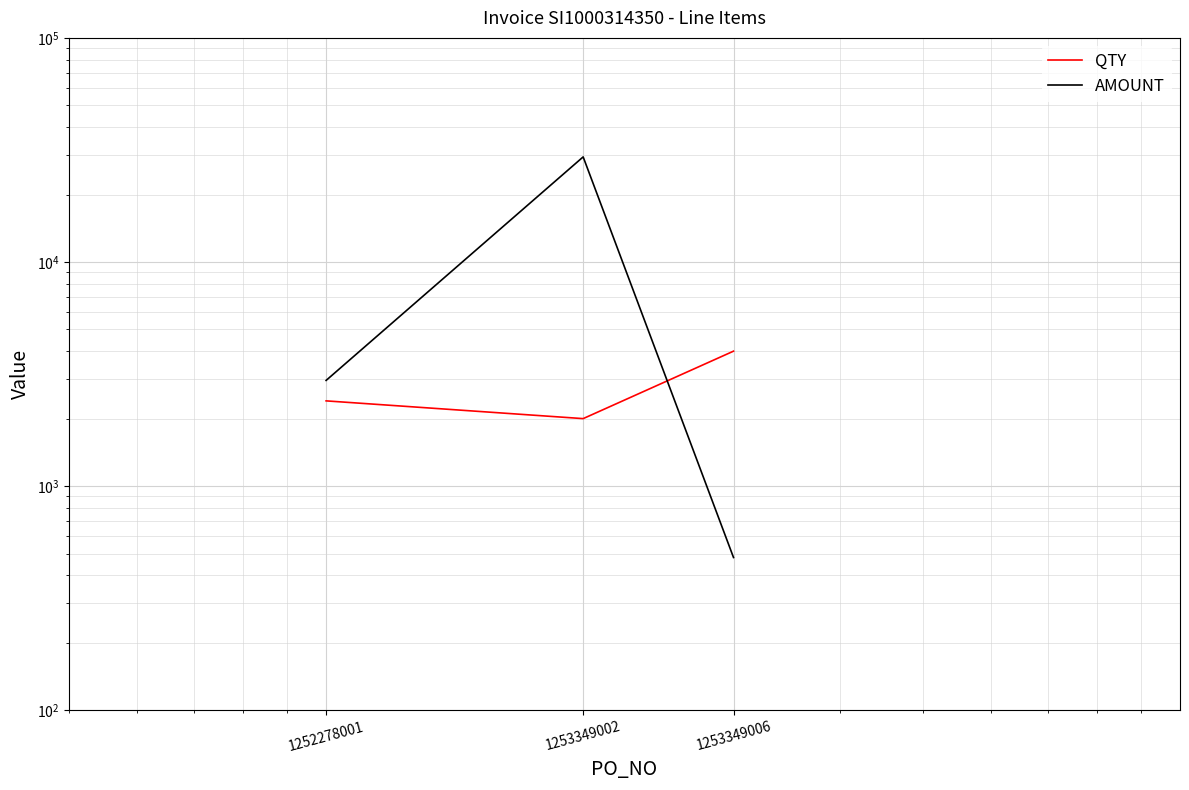

The QTY series shows 2000.0 at 1253349002. True or false?

True